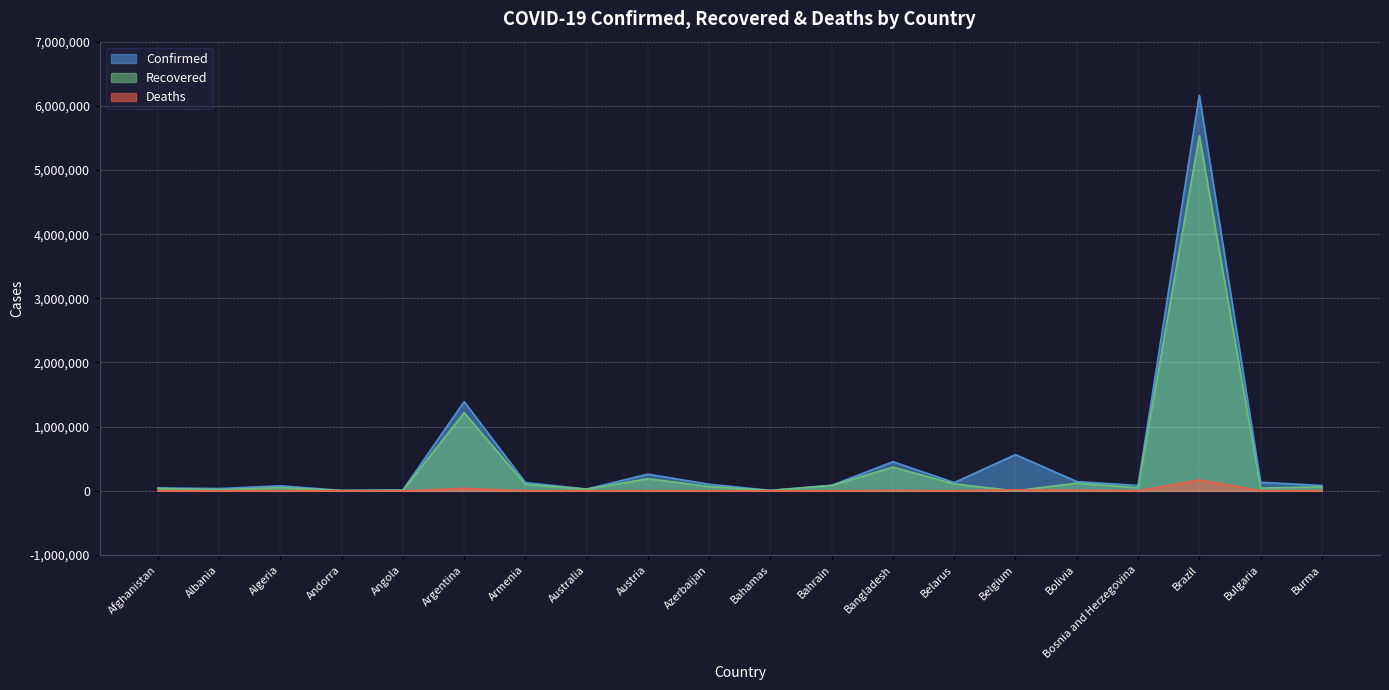

Read the Recovered value at Burma.

63366